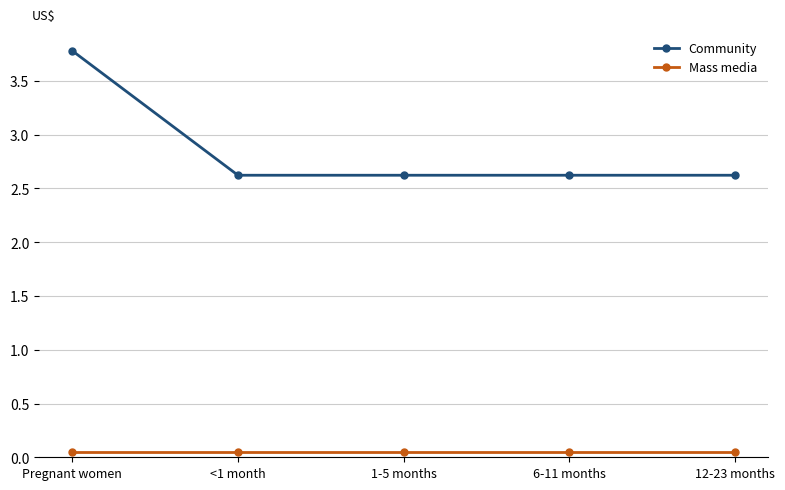

Which series has the widest spread of values?

Community